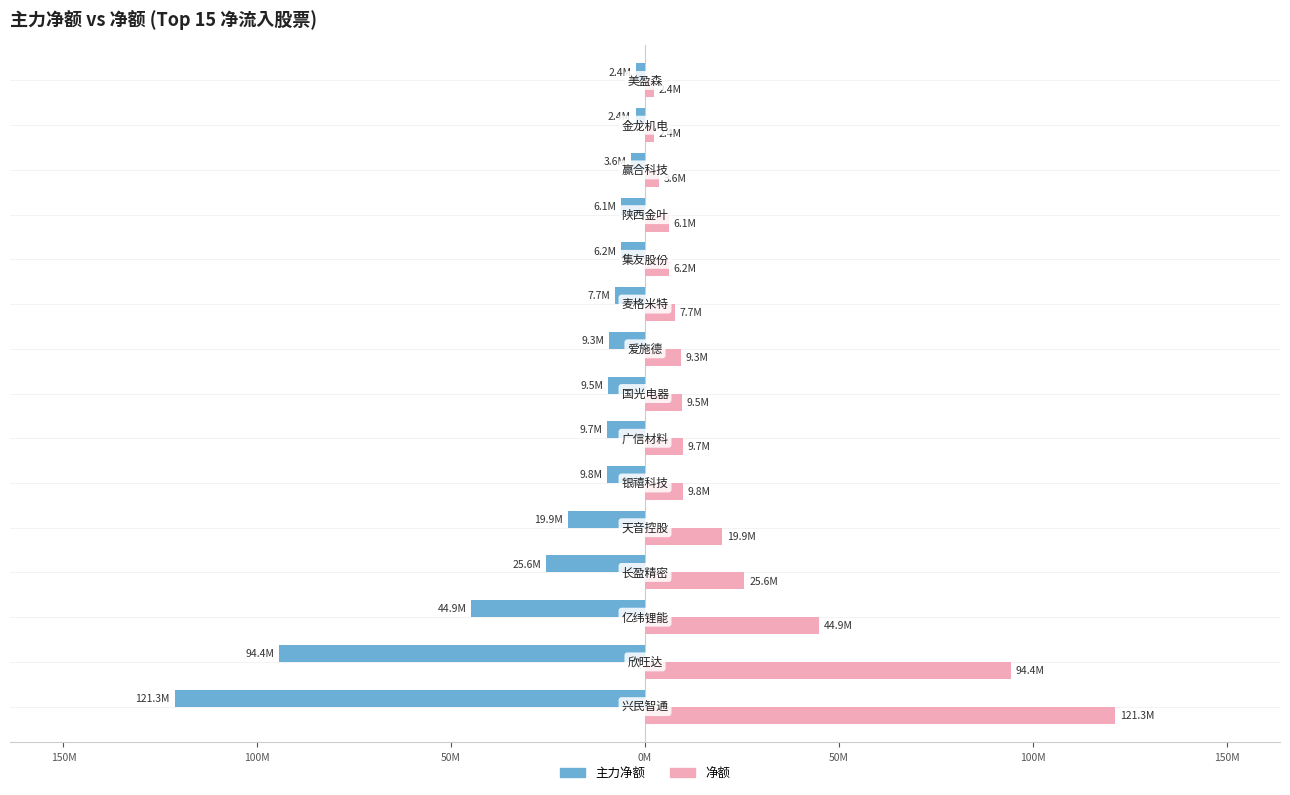

At how many categories does at least one series exceed 114923449?

1